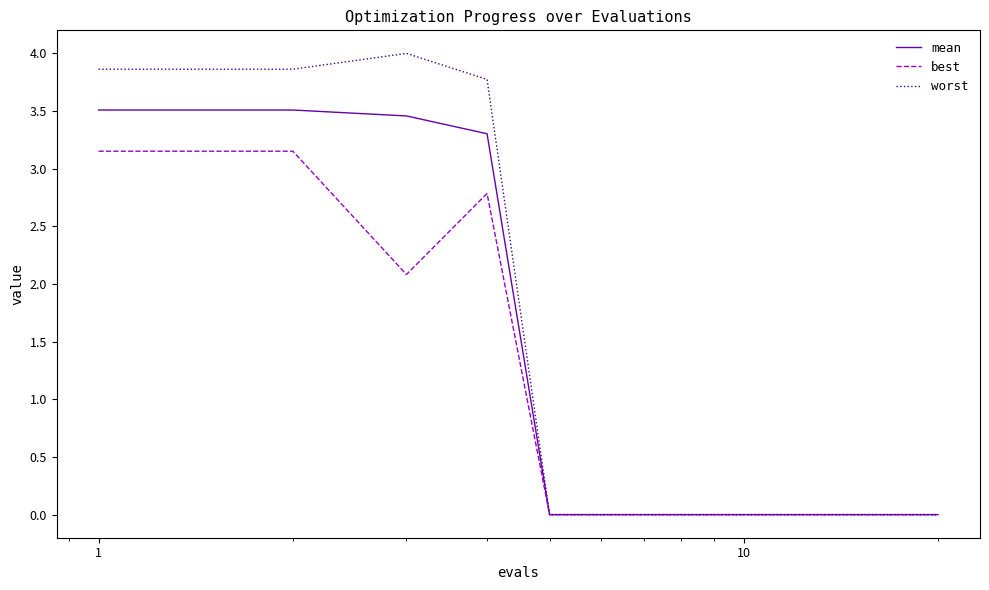

Which series has the widest spread of values?

worst